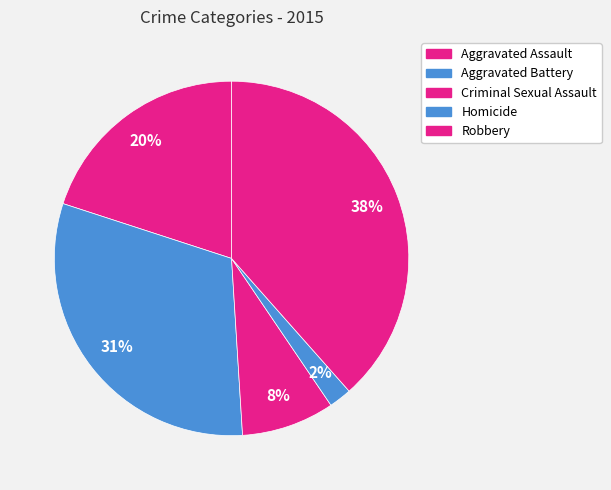

To the nearest percent, what is the average slice percentage?

20%